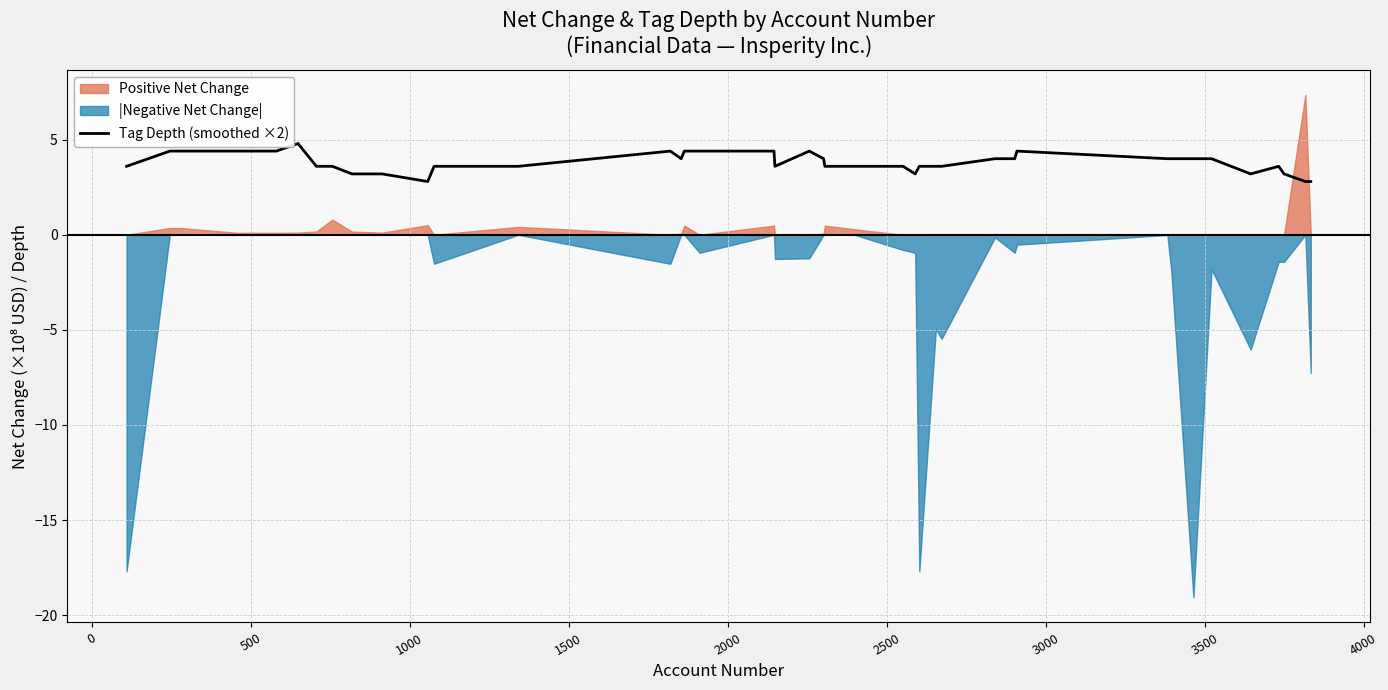

Count the values in the range 3 to 4.

26